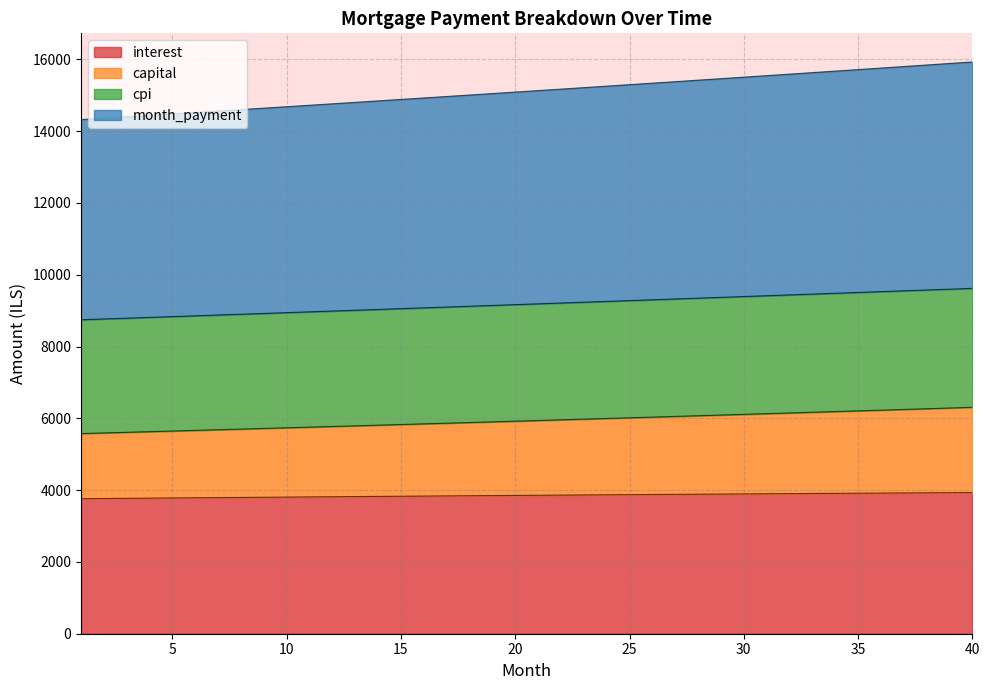

How many data points does each series have?

40